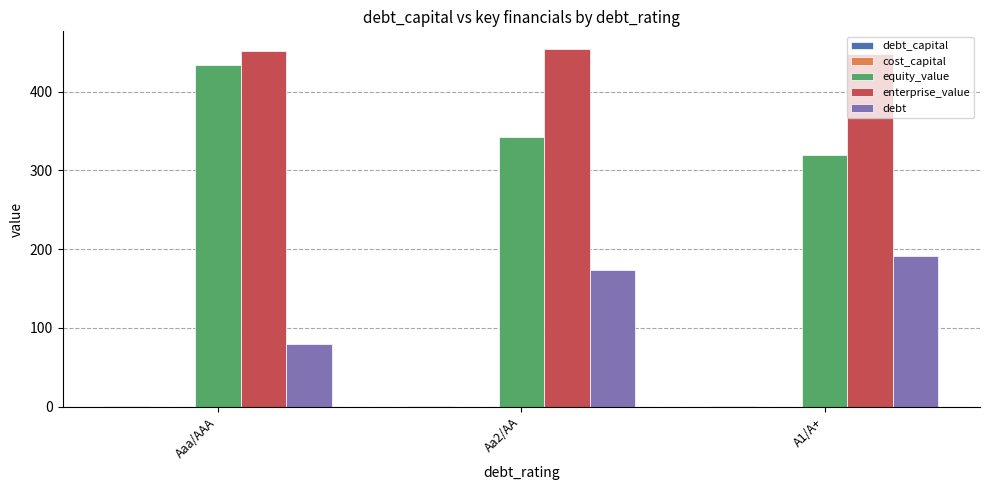

What is the sum of all enterprise_value values?

1354.0